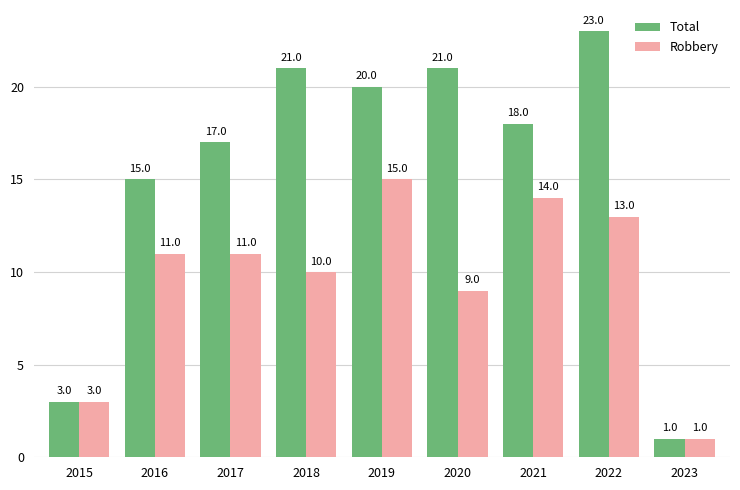

How many data points in Robbery are less than 11?

4